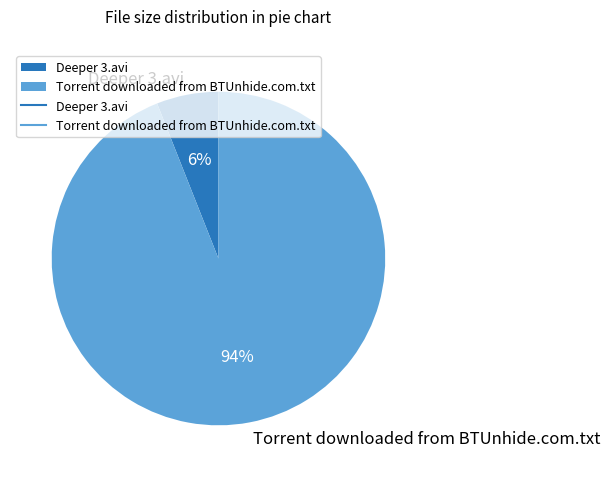

To the nearest percent, what is the difference between the Torrent downloaded from BTUnhide.com.txt and Deeper 3.avi slice percentages?

88%